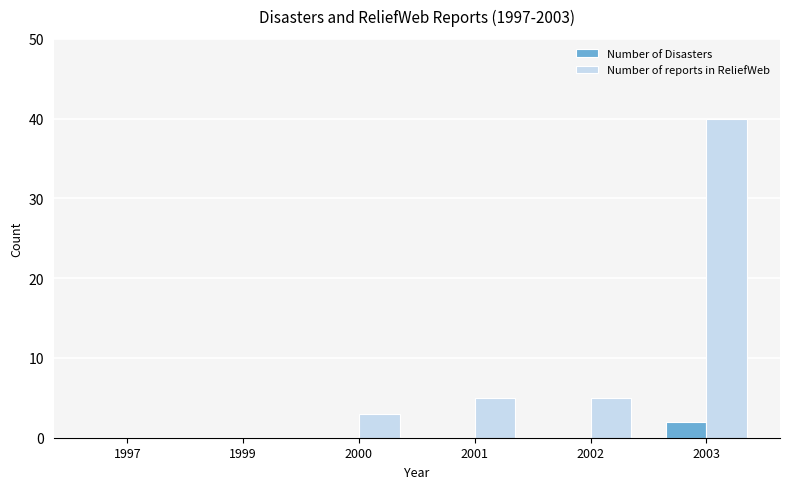

Does the chart contain stacked bars?

No